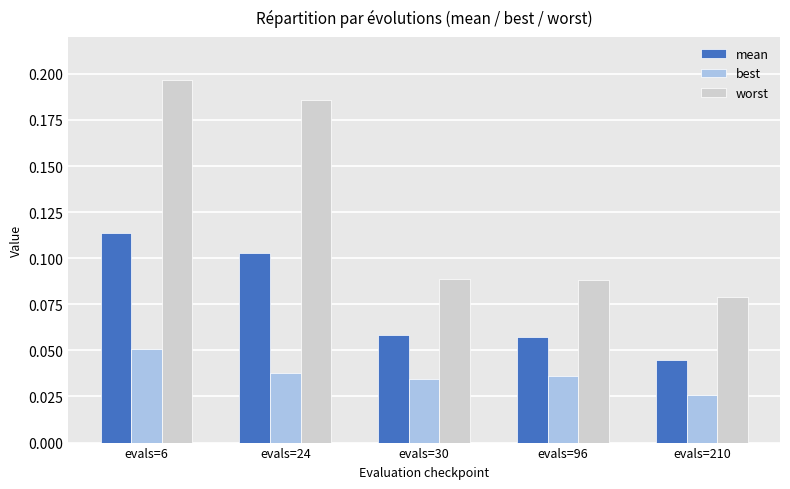

True or false: worst has a value of 0.0 at evals=210.

False